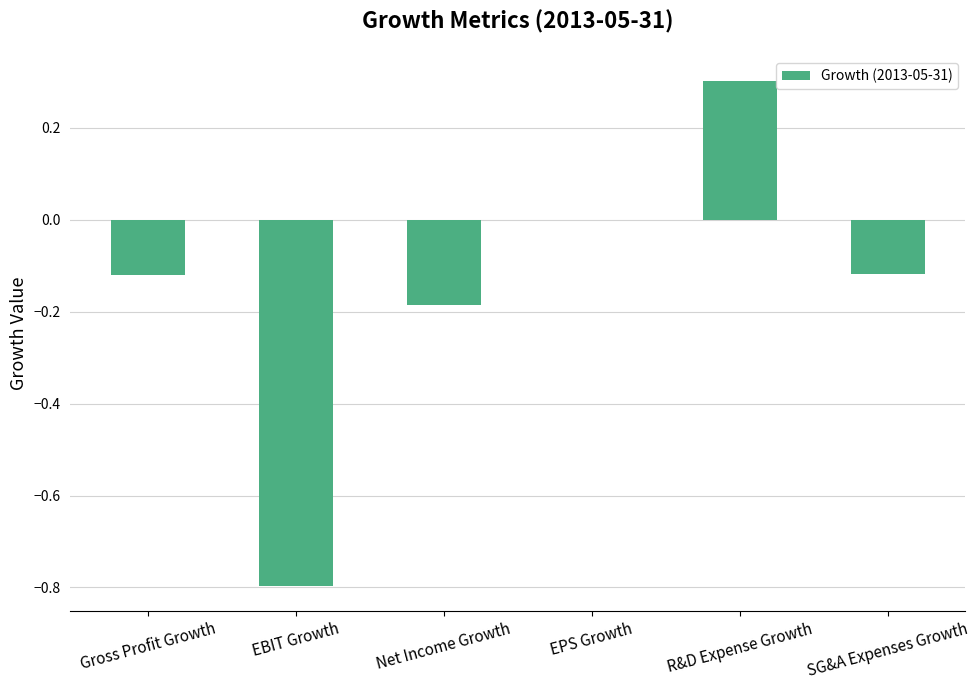

Is it true that the value at Net Income Growth is -0.3?

False